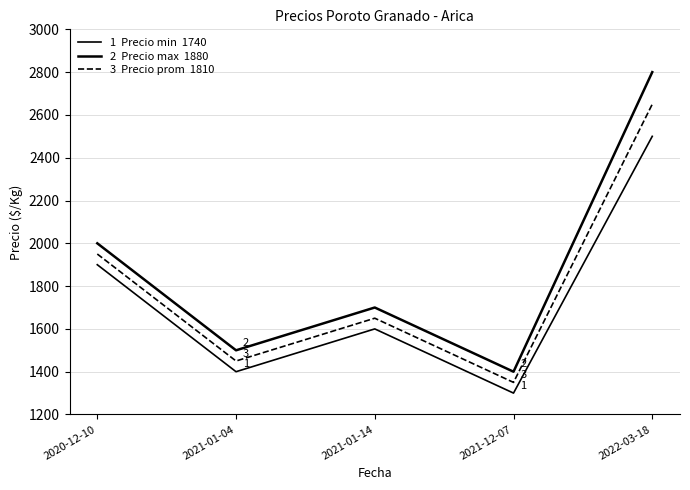

What position from the right is 2021-01-14?

3